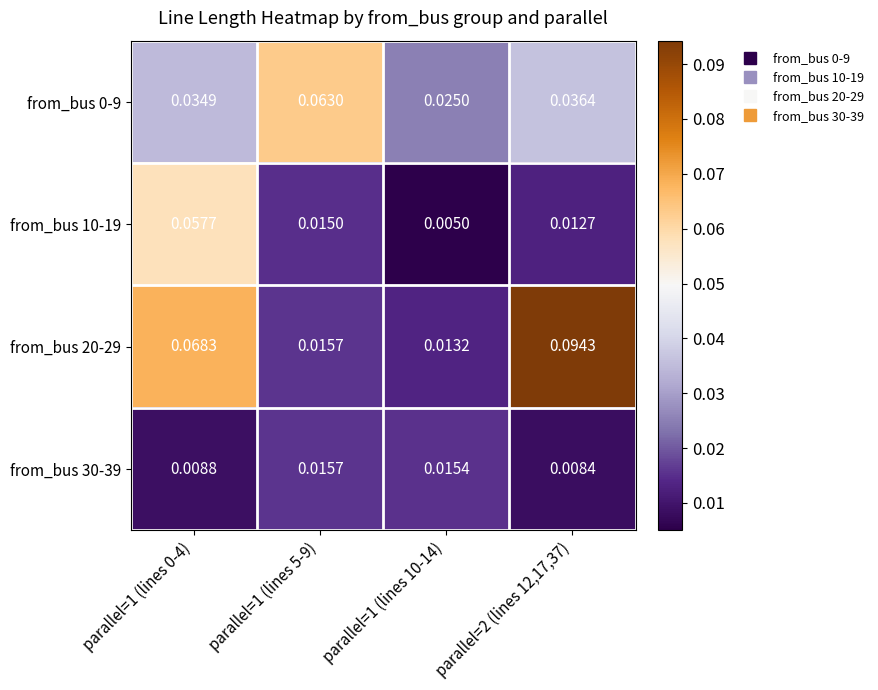

Is the value of from_bus 0-9 at parallel=1 (lines 5-9) greater than the value of from_bus 10-19 at parallel=1 (lines 0-4)?

Yes